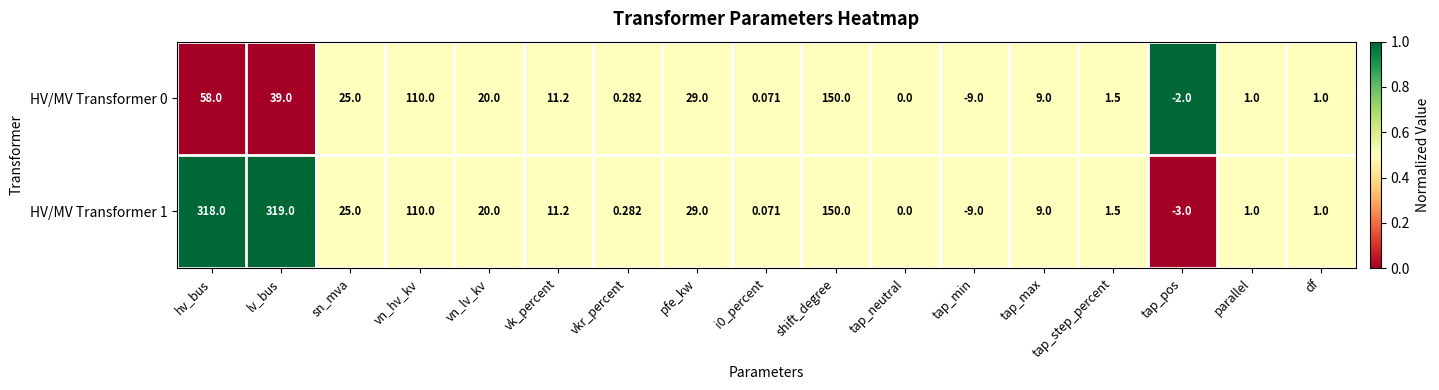

How many values in HV/MV Transformer 1 are below zero?

2